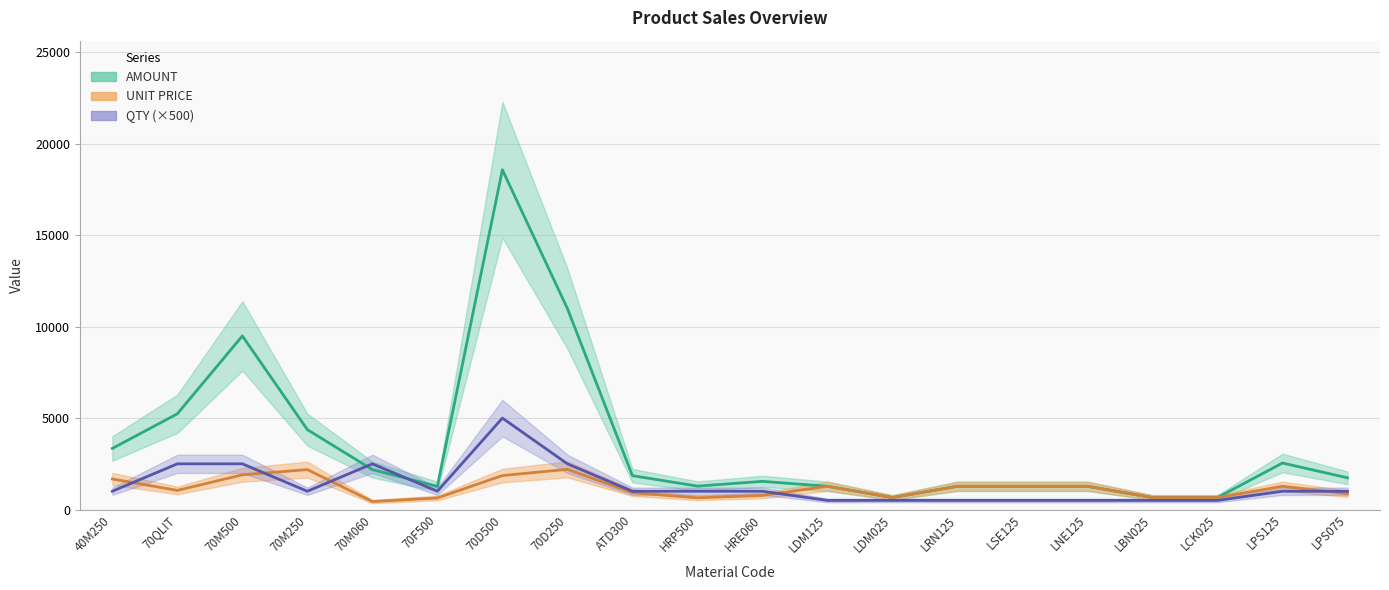

List the labels in order of UNIT PRICE value, smallest first.

70M060, 70F500, HRP500, LDM025, LBN025, LCK025, HRE060, LPS075, ATD300, 70QLIT, LDM125, LRN125, LSE125, LNE125, LPS125, 40M250, 70D500, 70M500, 70M250, 70D250